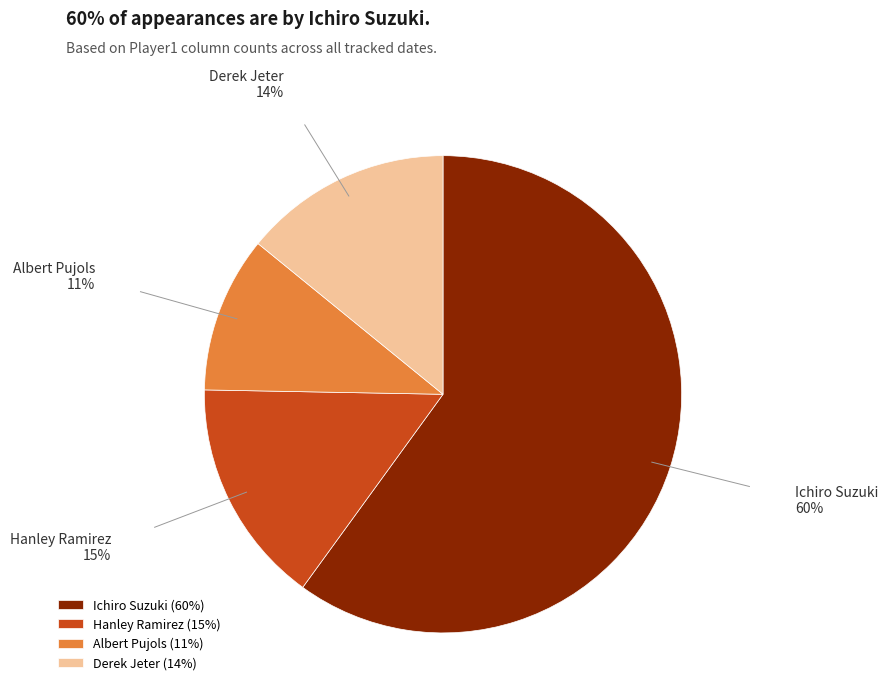

Is it true that Ichiro Suzuki is 60% of the pie?

True